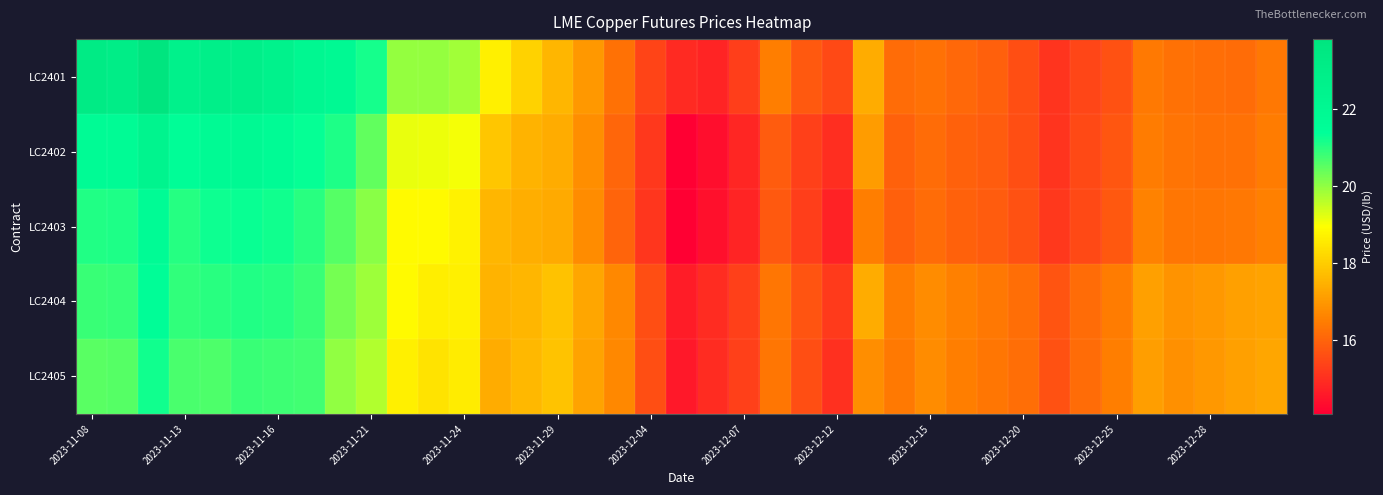

Which series has the largest range (max minus min)?

LC2401